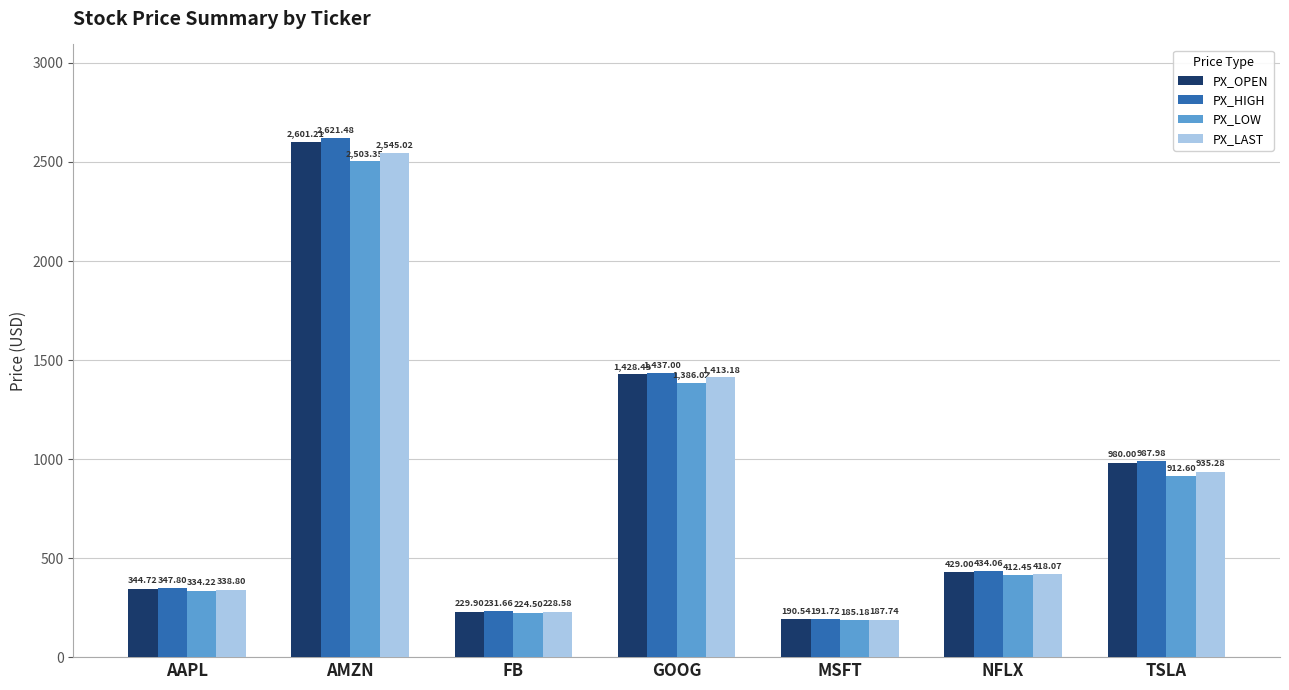

What position from the right is AAPL?

7